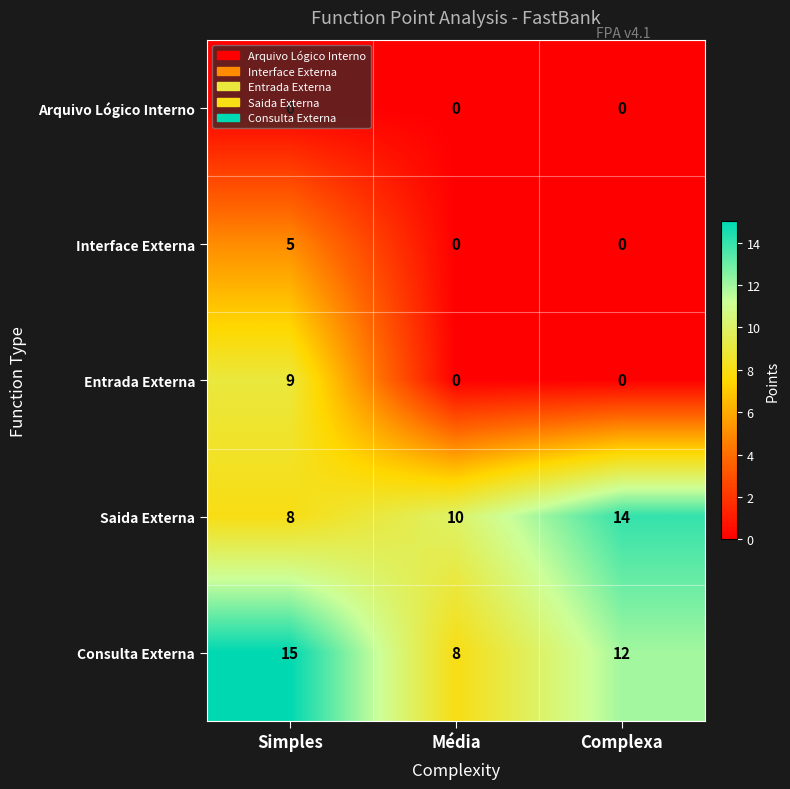

What is the spread (max minus min) of values at Simples?

15